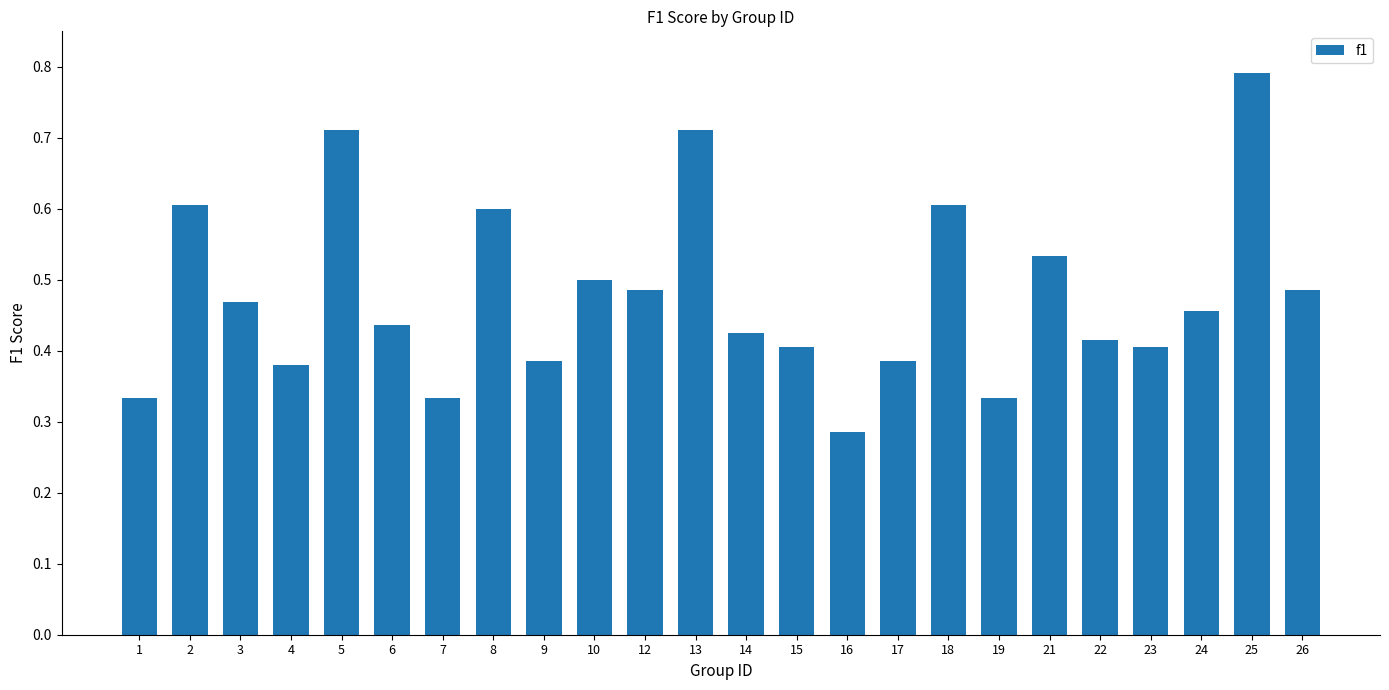

Is it true that the value at 24 is 0.1?

False